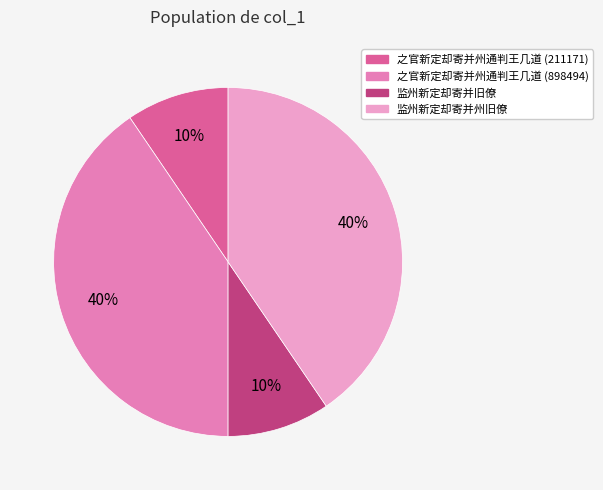

What percentage is the 之官新定却寄并州通判王几道 (211171) slice, to the nearest percent?

10%